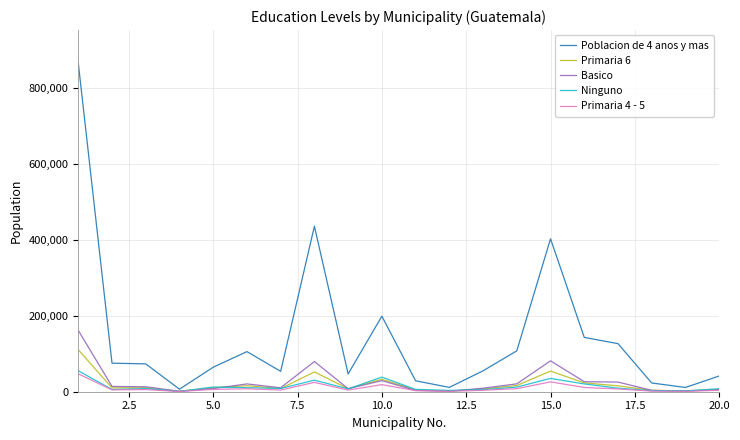

Which series has the widest spread of values?

Poblacion de 4 anos y mas